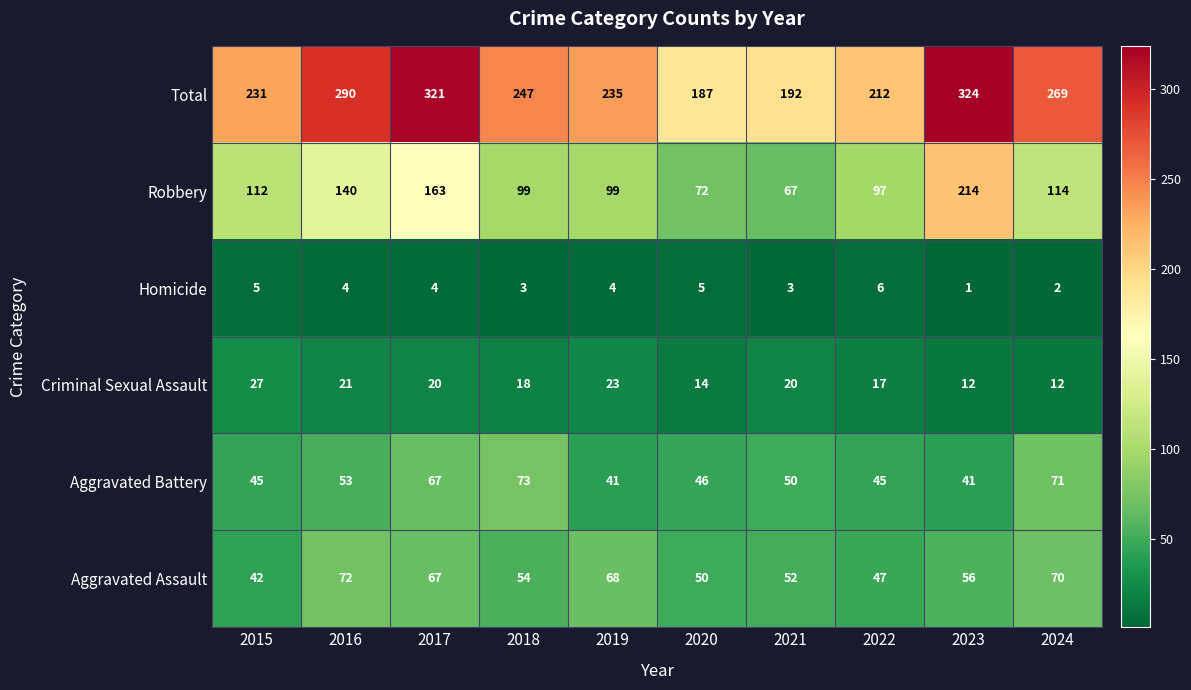

Count the Total values in the range 212 to 290.

6